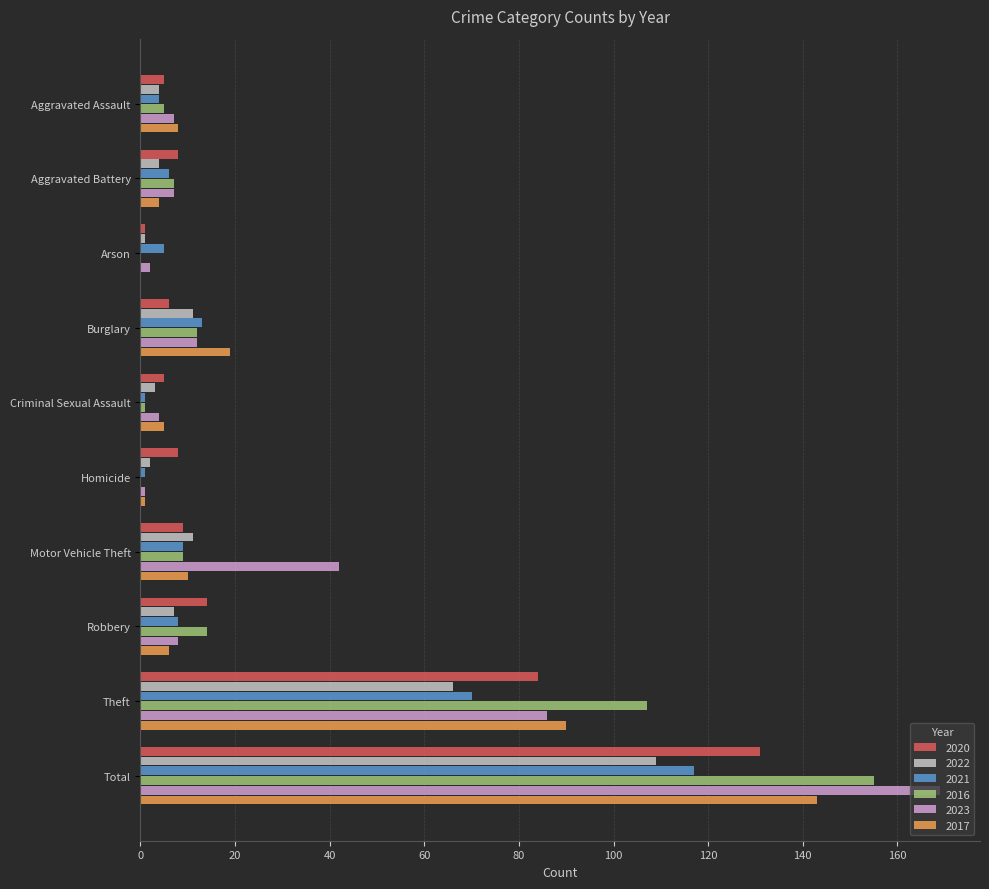

Between Burglary and Motor Vehicle Theft, which series saw the biggest shift?

2023